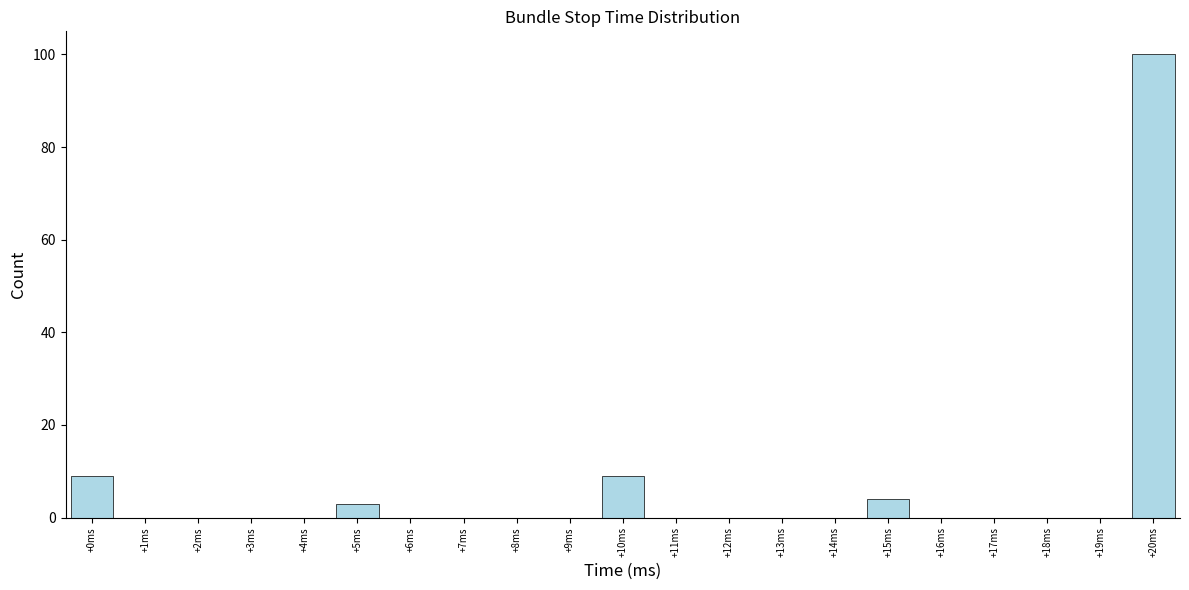

Reading left to right, transcribe all the data shown in this chart.

+0ms=9	+1ms=0	+2ms=0	+3ms=0	+4ms=0	+5ms=3	+6ms=0	+7ms=0	+8ms=0	+9ms=0	+10ms=9	+11ms=0	+12ms=0	+13ms=0	+14ms=0	+15ms=4	+16ms=0	+17ms=0	+18ms=0	+19ms=0	+20ms=100